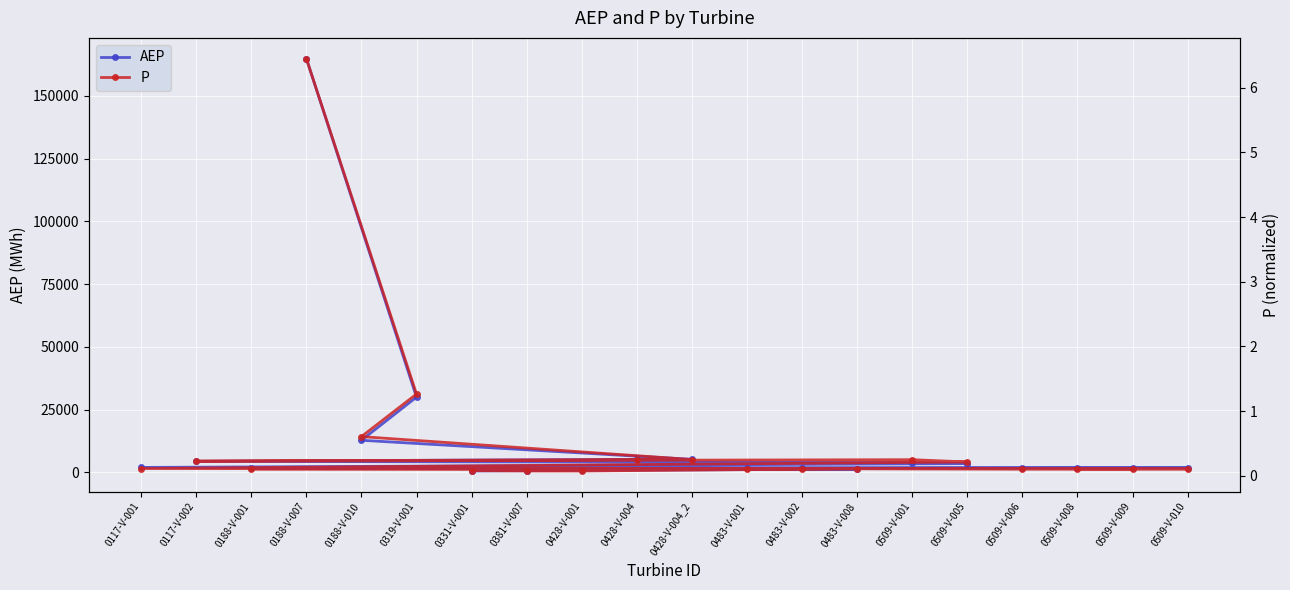

How many lines are shown in the chart?

2